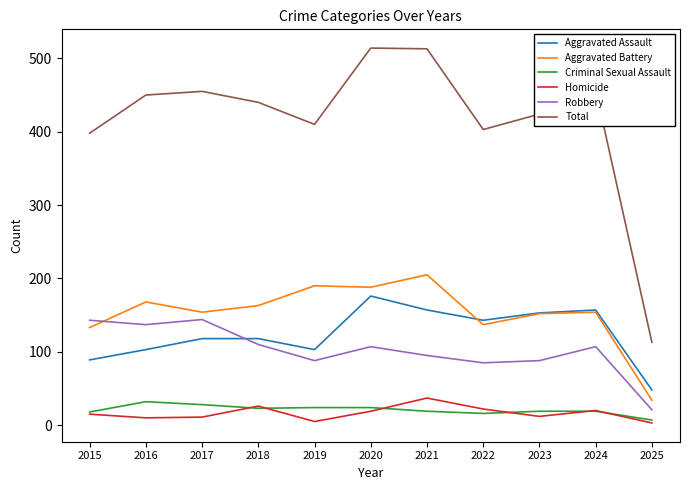

What is the spread (max minus min) of values at 2021?

494